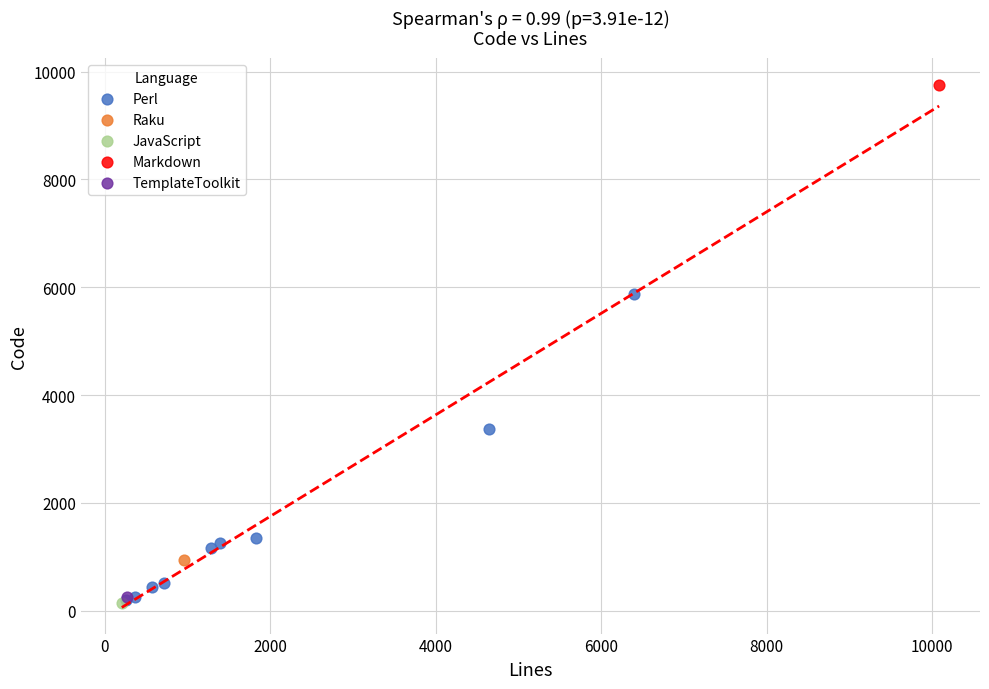

What are all the series names shown in the legend?

Perl, Raku, JavaScript, Markdown, TemplateToolkit